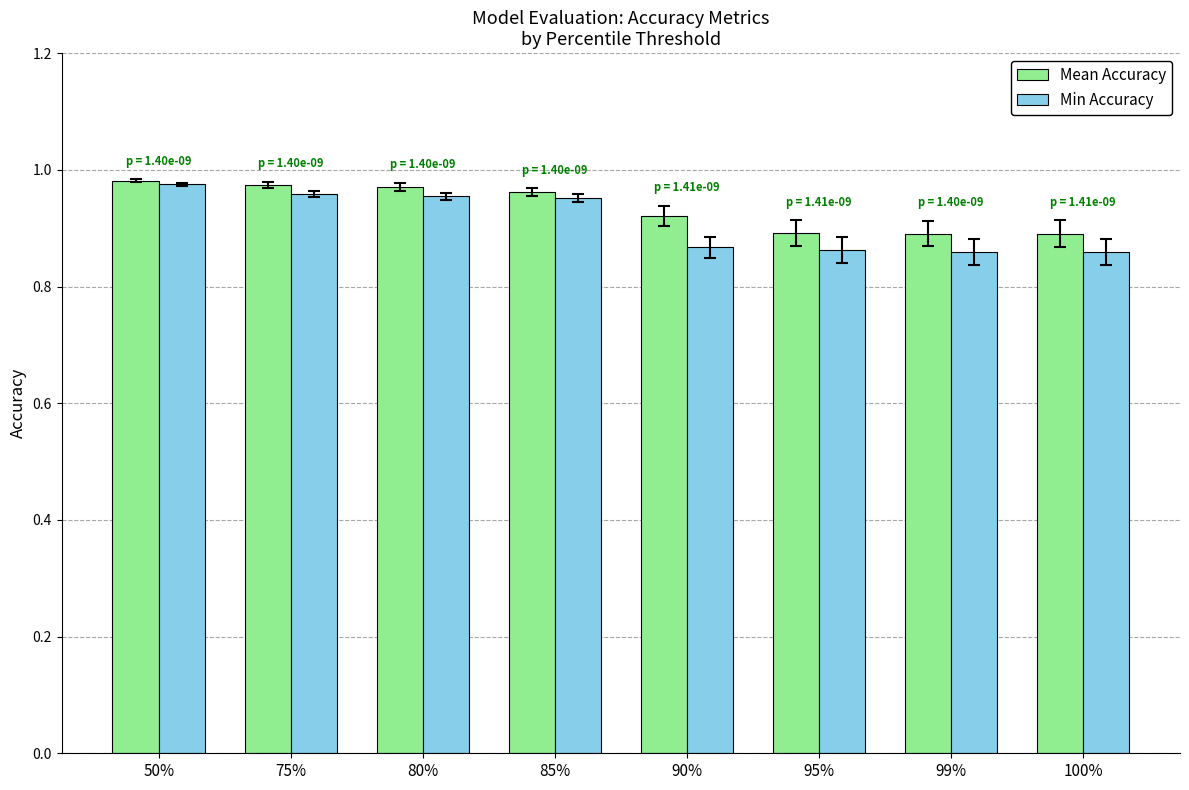

Count the Min Accuracy values in the range 0 to 1.

8